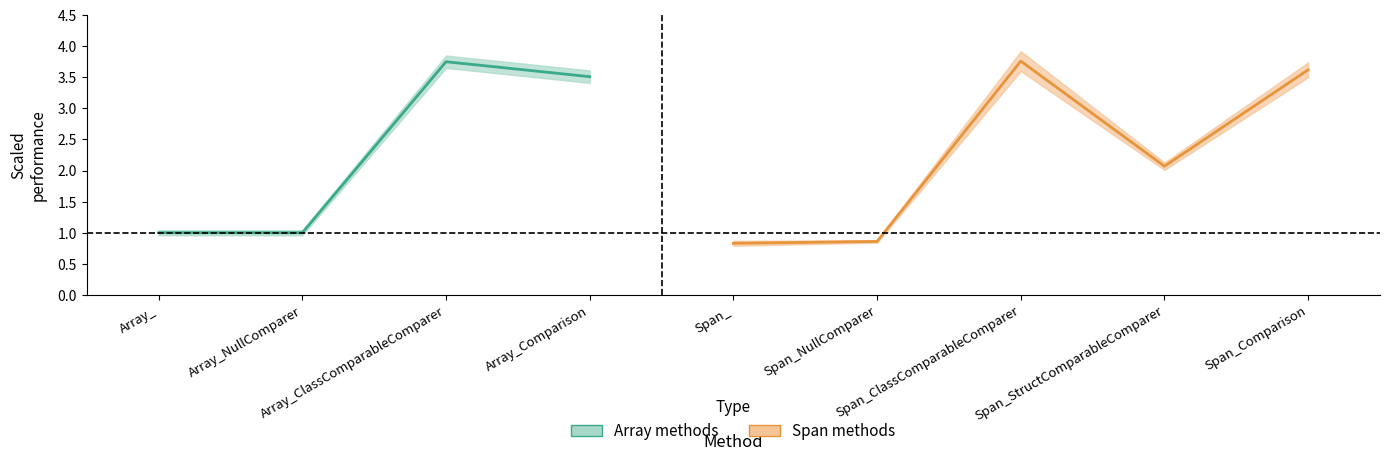

What is the label of the 4th point from the right?

Span_NullComparer